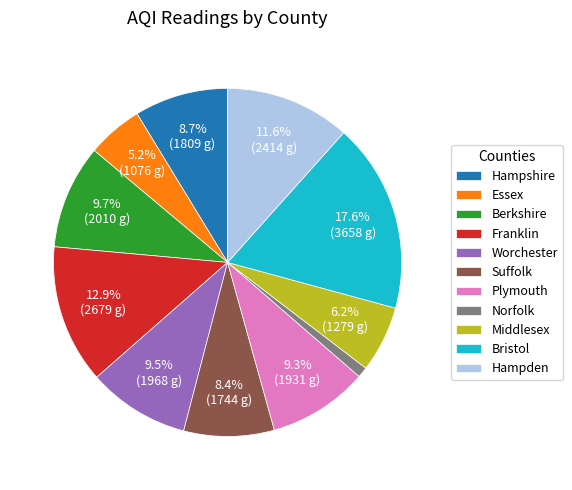

What portion of the pie excludes Hampshire?

91.3%